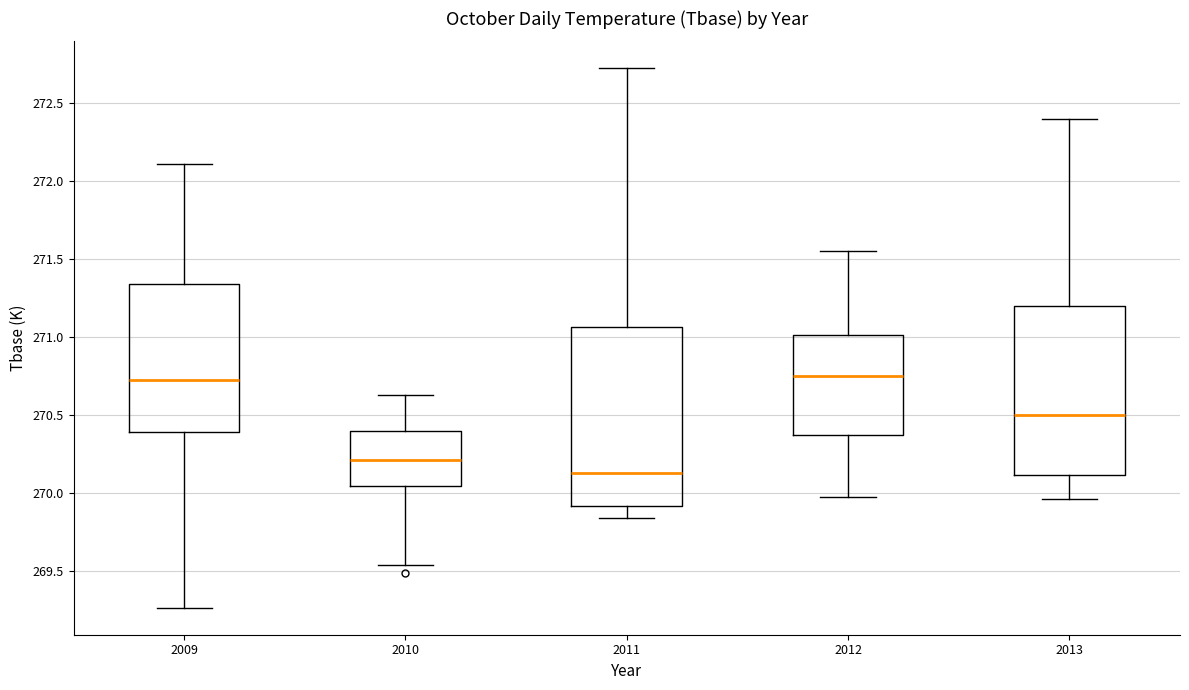

Where is the lower edge of the box at x = 2013 on the y-axis? The values are not printed on the chart, so give them approximately, as read against the axis.

270.10